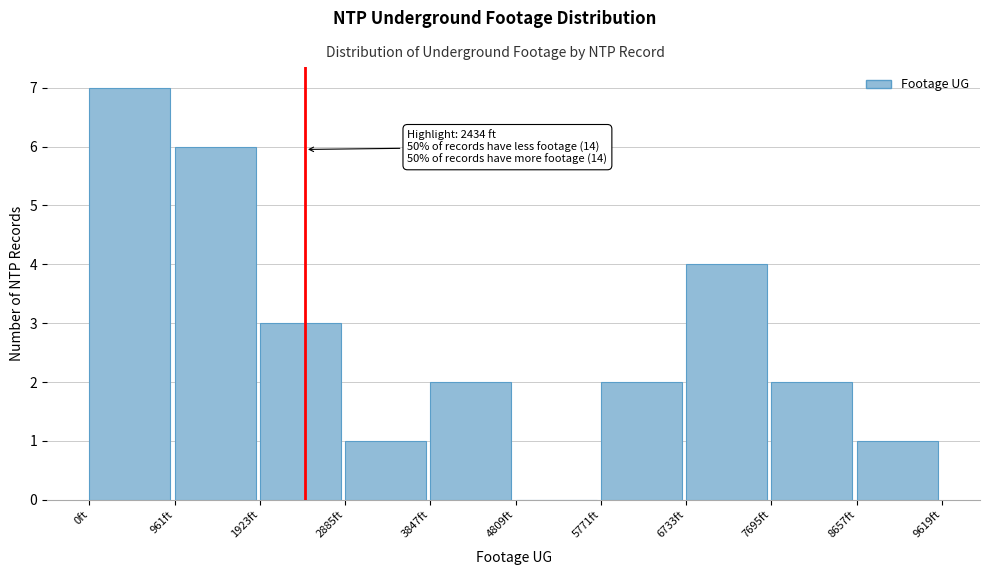

Which range on the x-axis has the tallest bar?

0 to 1000